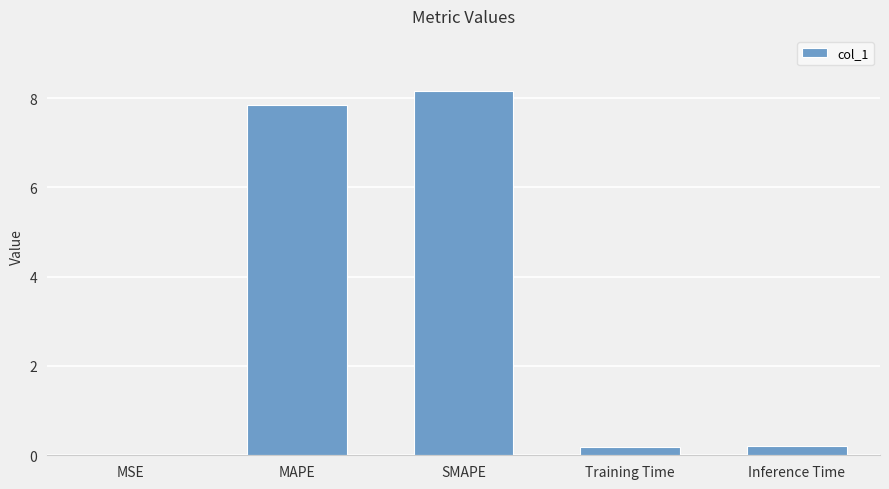

The chart shows a value of 3.4 at SMAPE. True or false?

False